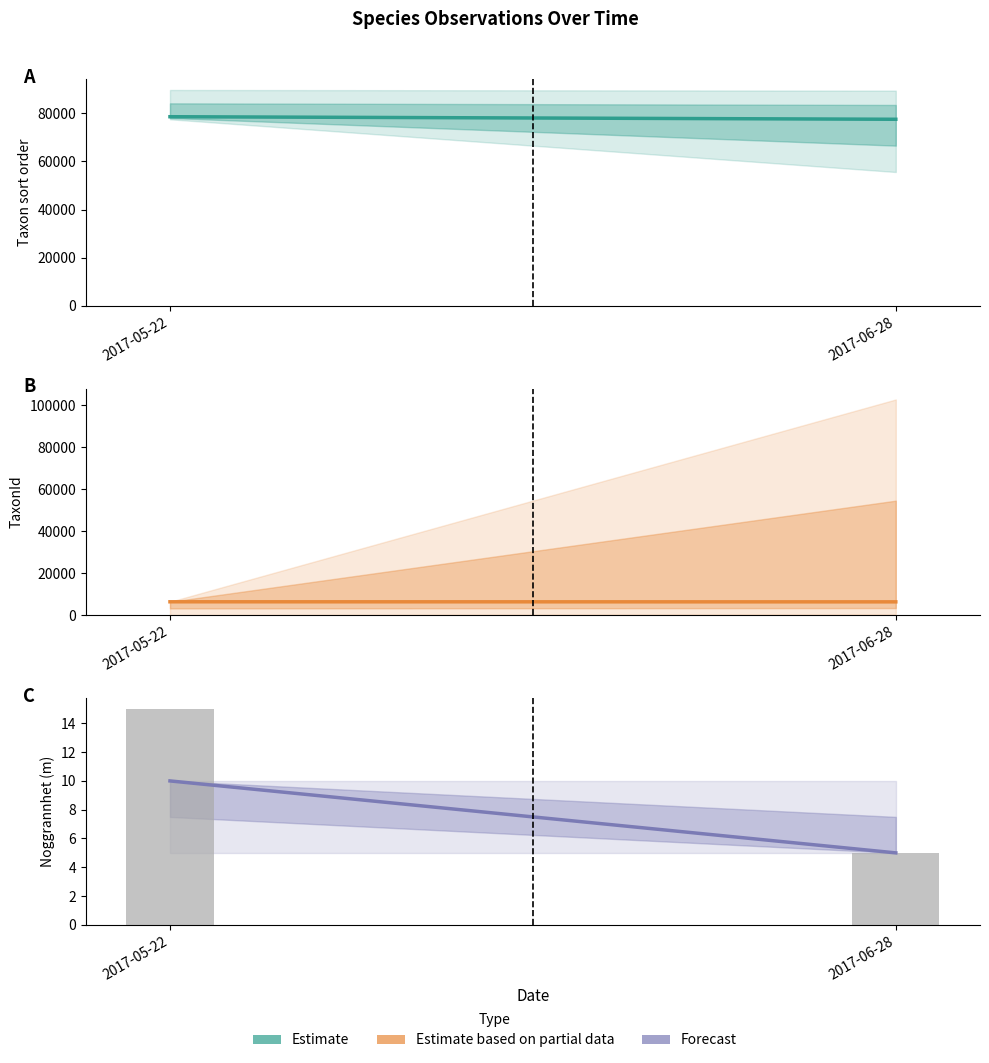

Which series changed the most between 2017-05-22 and 2017-06-28?

Taxonsorteringsordning